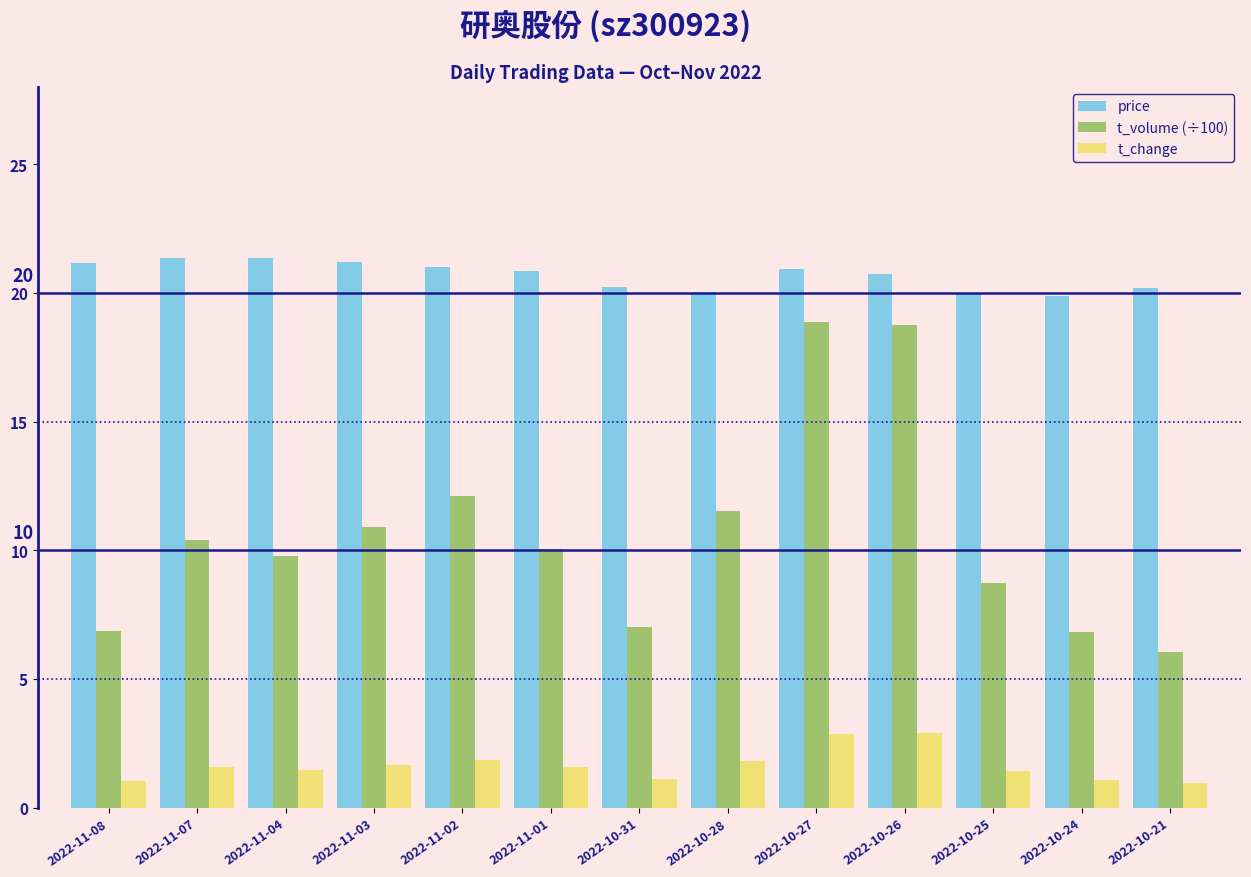

What is the average value of the t_change series?

1.6